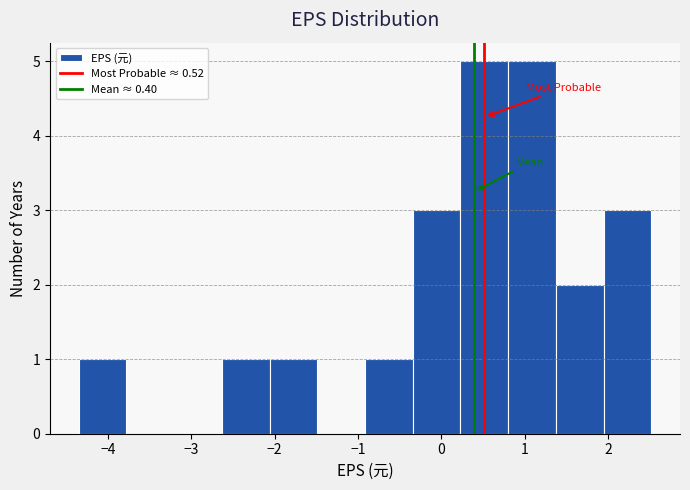

Reading left to right, list every bar in this chart as the range it spans on the x-axis followed by its height. Neither the bar edges nor the heights are printed on the chart, so give them approximately, as read against the axes.

-4.3 to -3.8: 1
-3.8 to -3.2: 0
-3.2 to -2.6: 0
-2.6 to -2.1: 1
-2.1 to -1.5: 1
-1.5 to -0.9: 0
-0.9 to -0.3: 1
-0.3 to 0.2: 3
0.2 to 0.8: 5
0.8 to 1.4: 5
1.4 to 1.9: 2
1.9 to 2.5: 3